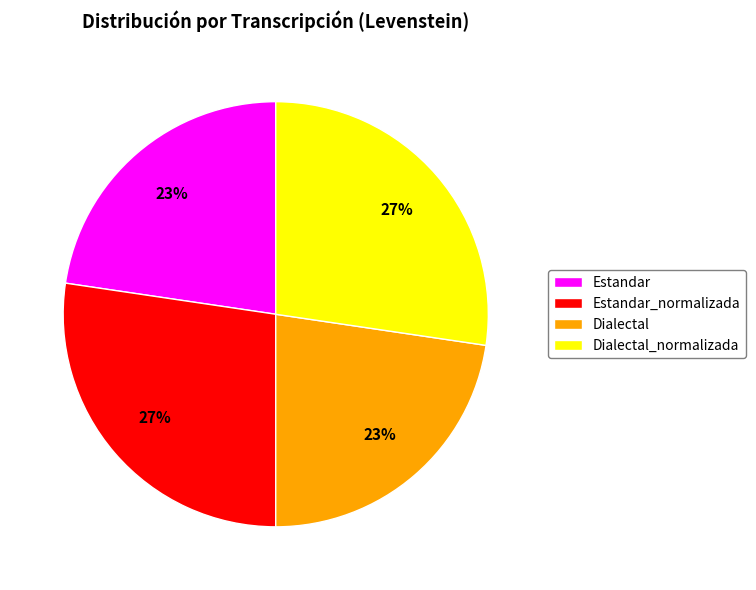

Do Estandar_normalizada and Dialectal_normalizada together represent more than half of the pie?

Yes